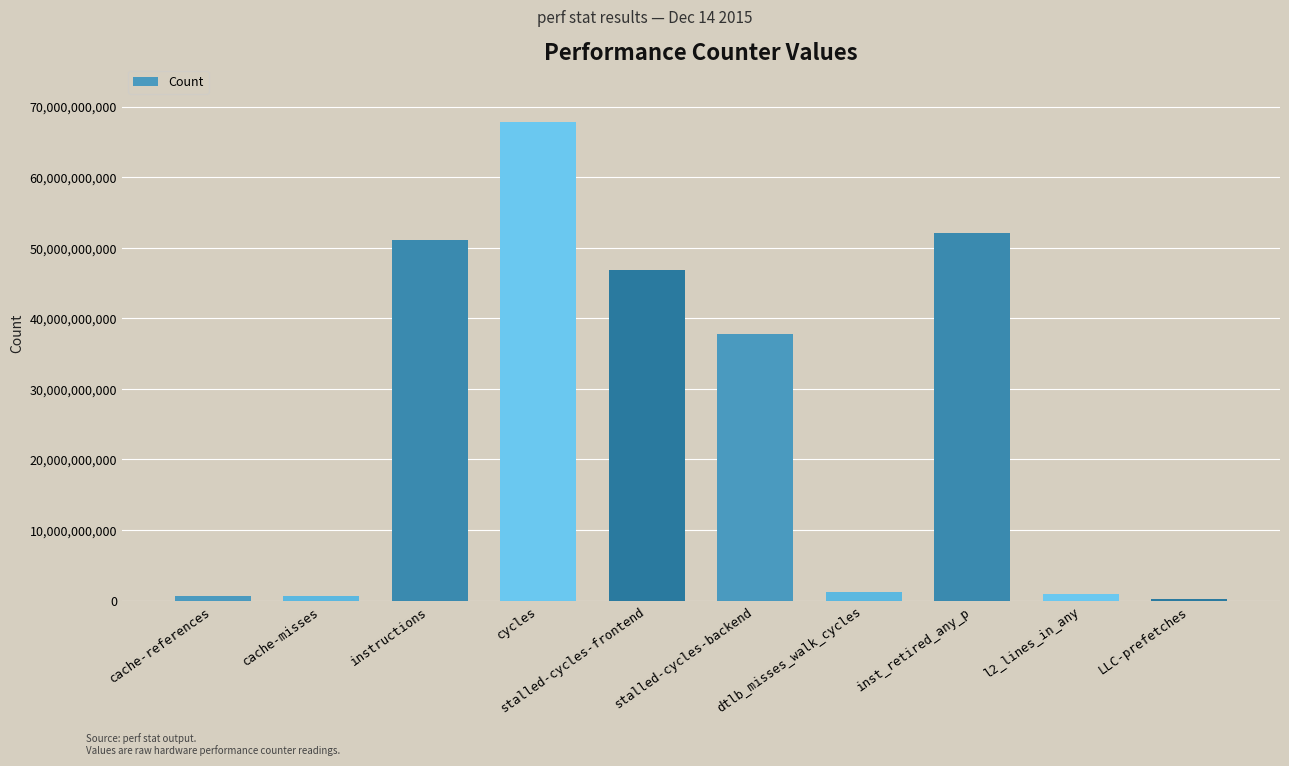

Is it true that the value at stalled-cycles-frontend is 46880180806?

True